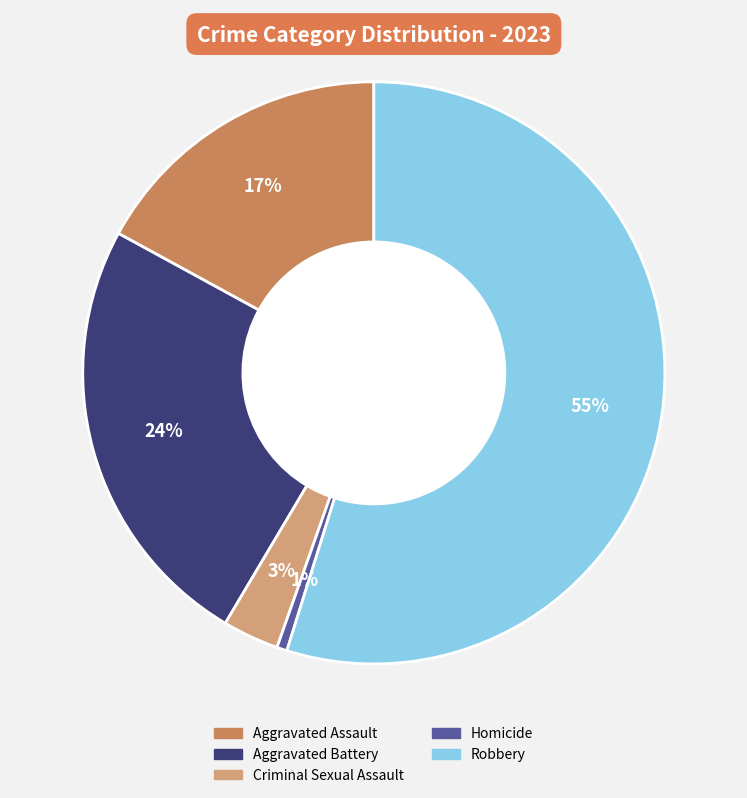

Do Aggravated Assault and Criminal Sexual Assault together represent more than half of the pie?

No